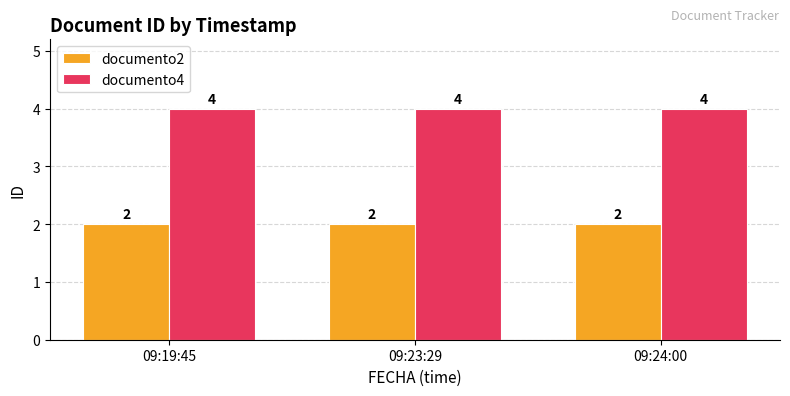

What is the total value across all series at 09:19:45?

6